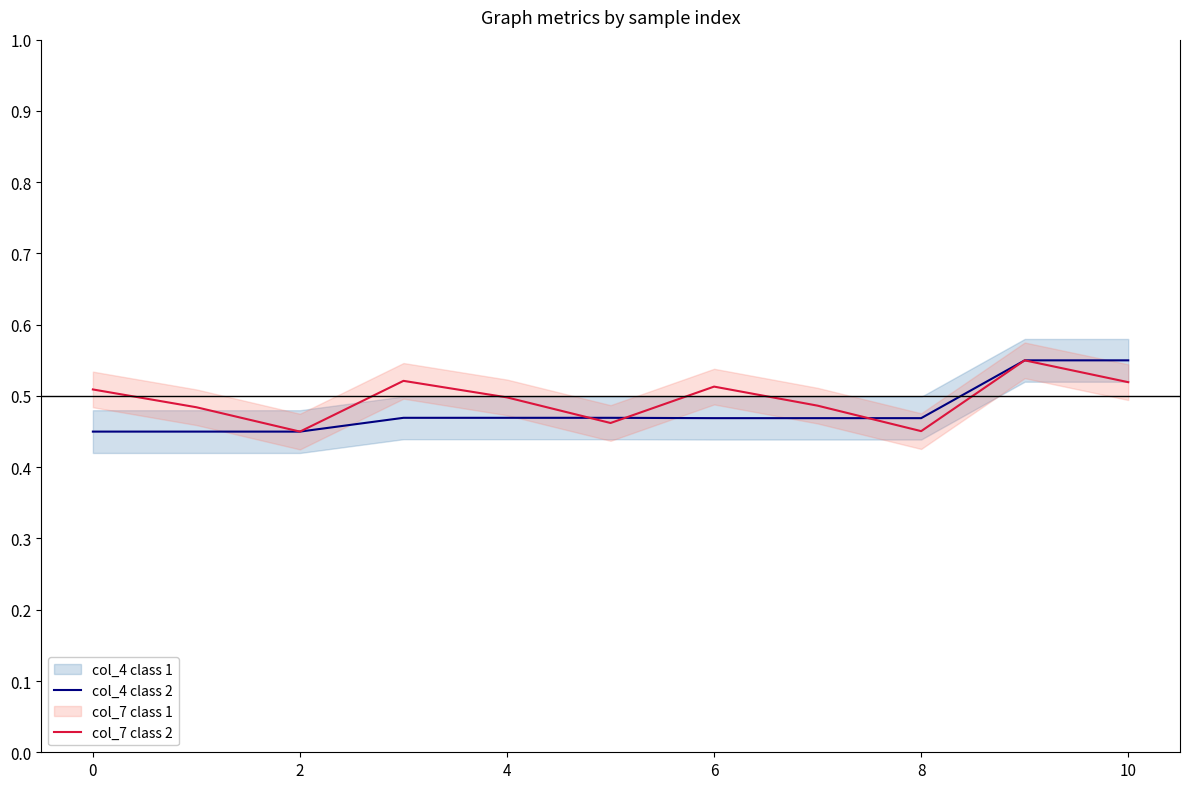

Rank the series by their average value, from lowest to highest.

col_4 class 2, col_7 class 2